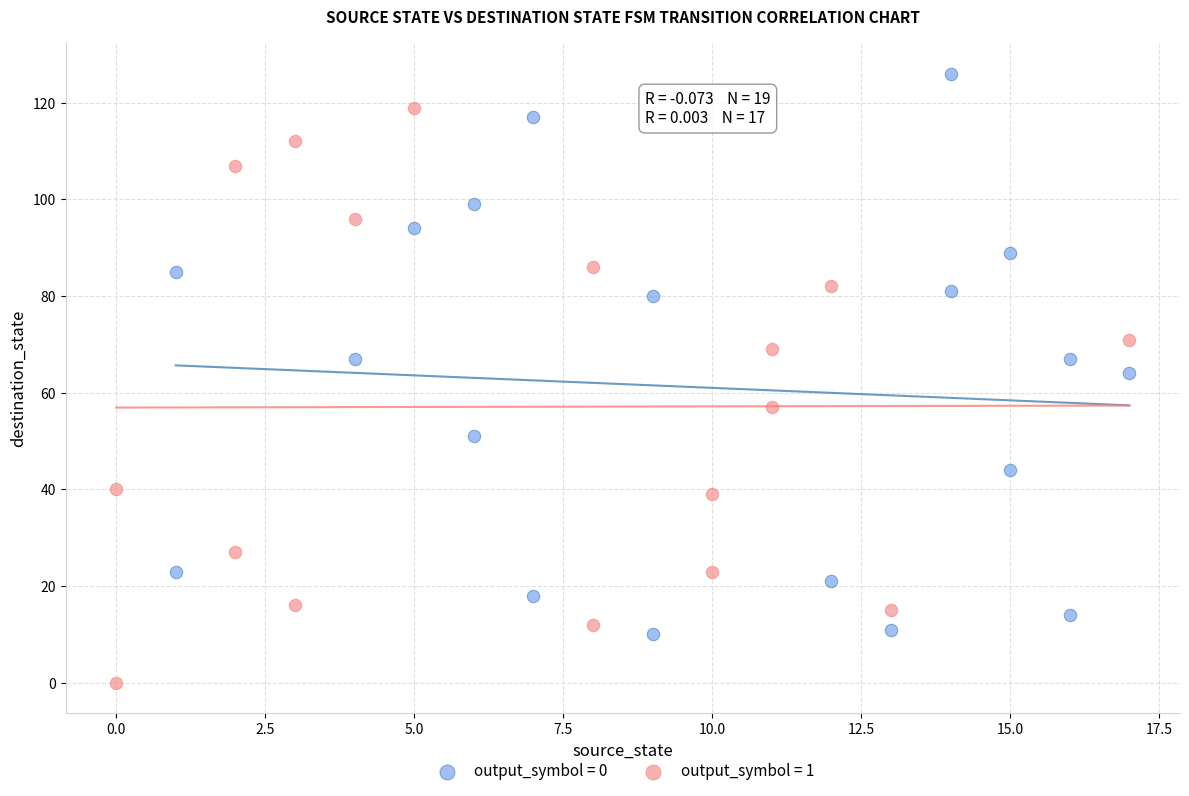

Which series reaches the maximum Y coordinate?

output_symbol = 0